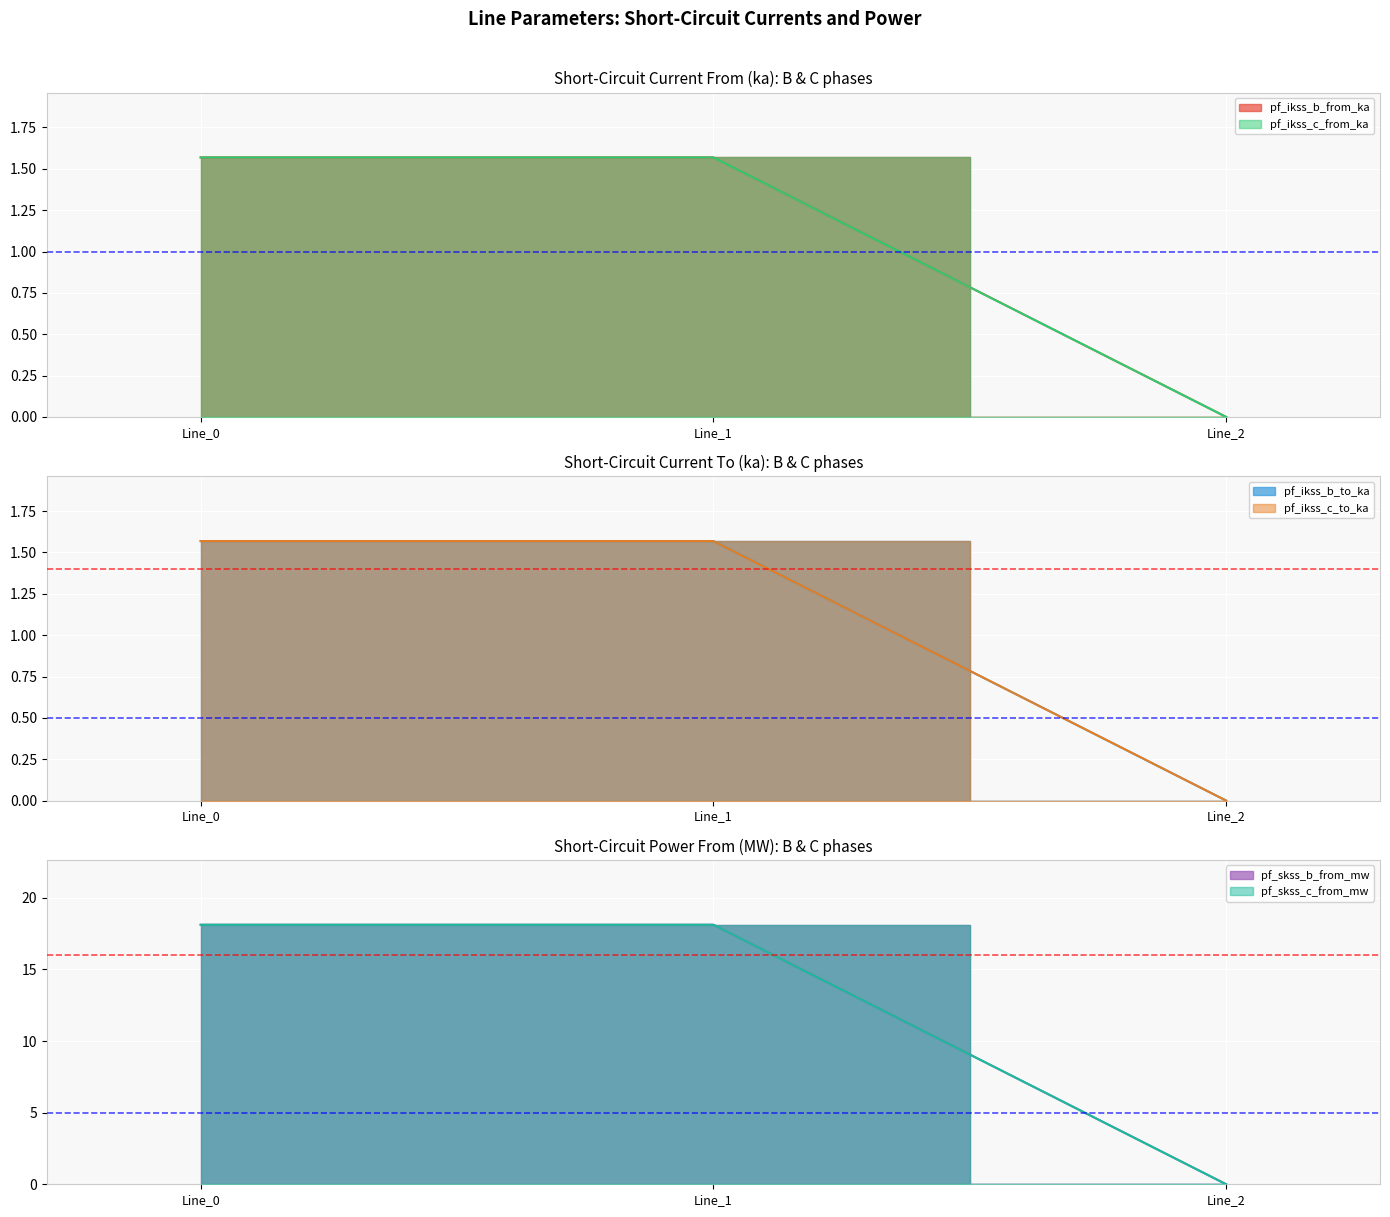

Which label corresponds to the smallest value in the chart?

Line_2